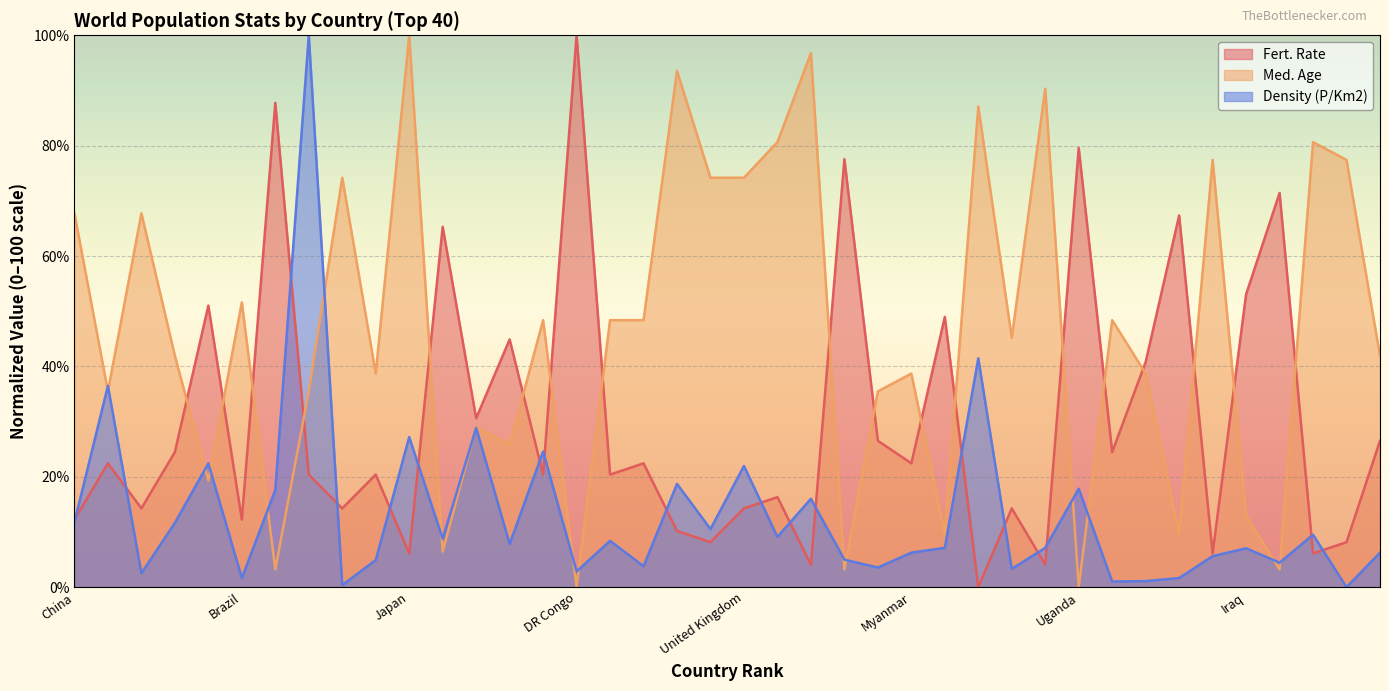

List the series in order of their peak value, lowest first.

Fert. Rate, Med. Age, Density (P/Km2)